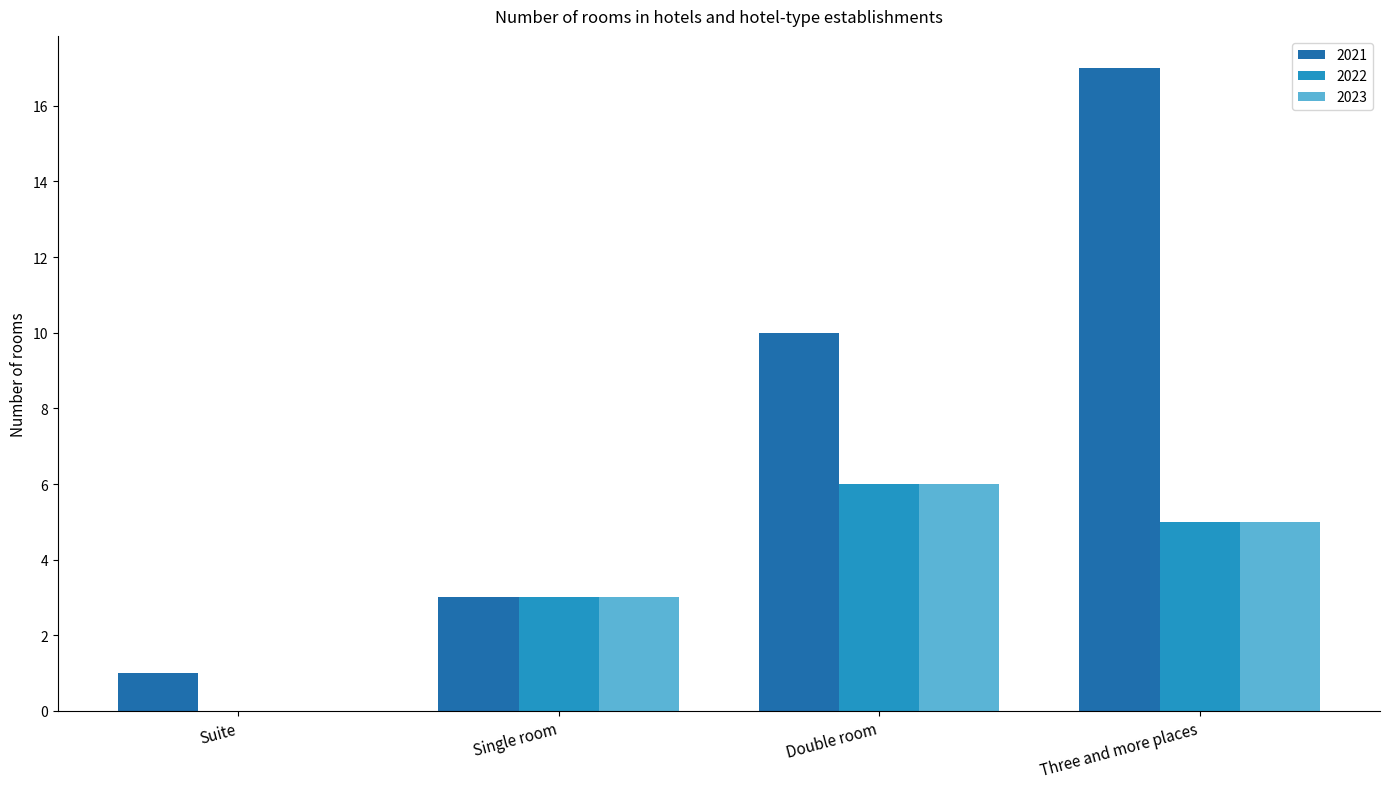

Count the number of data series in this chart.

3